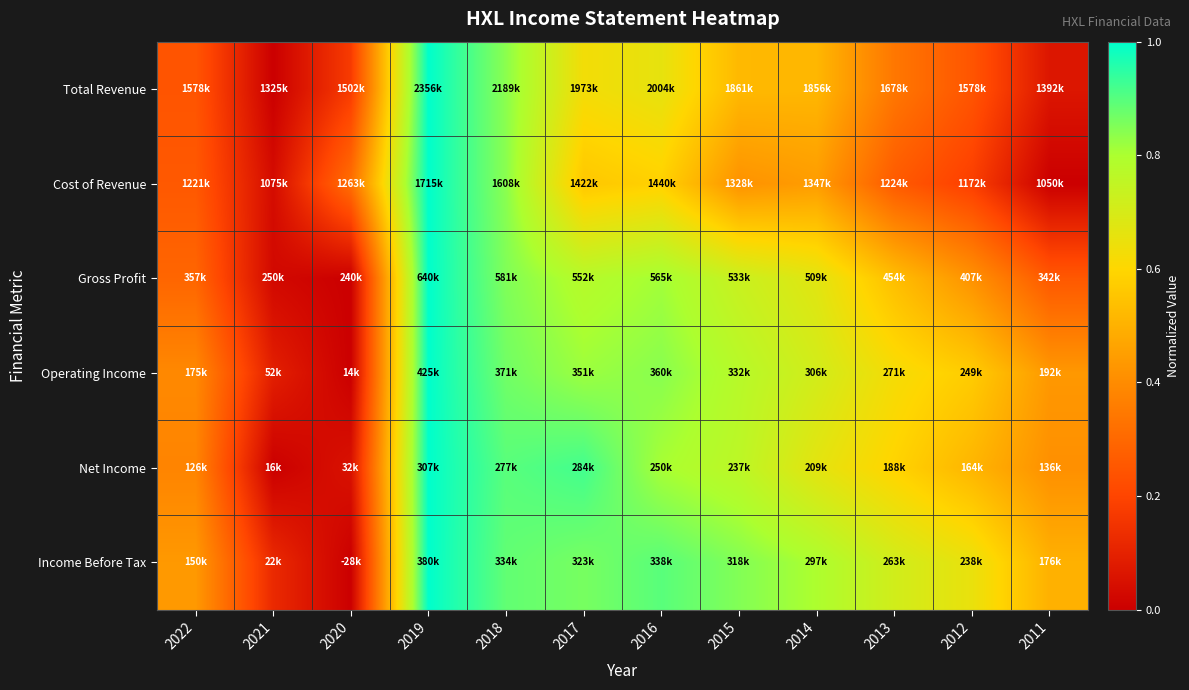

At how many categories does at least one series exceed 0?

12